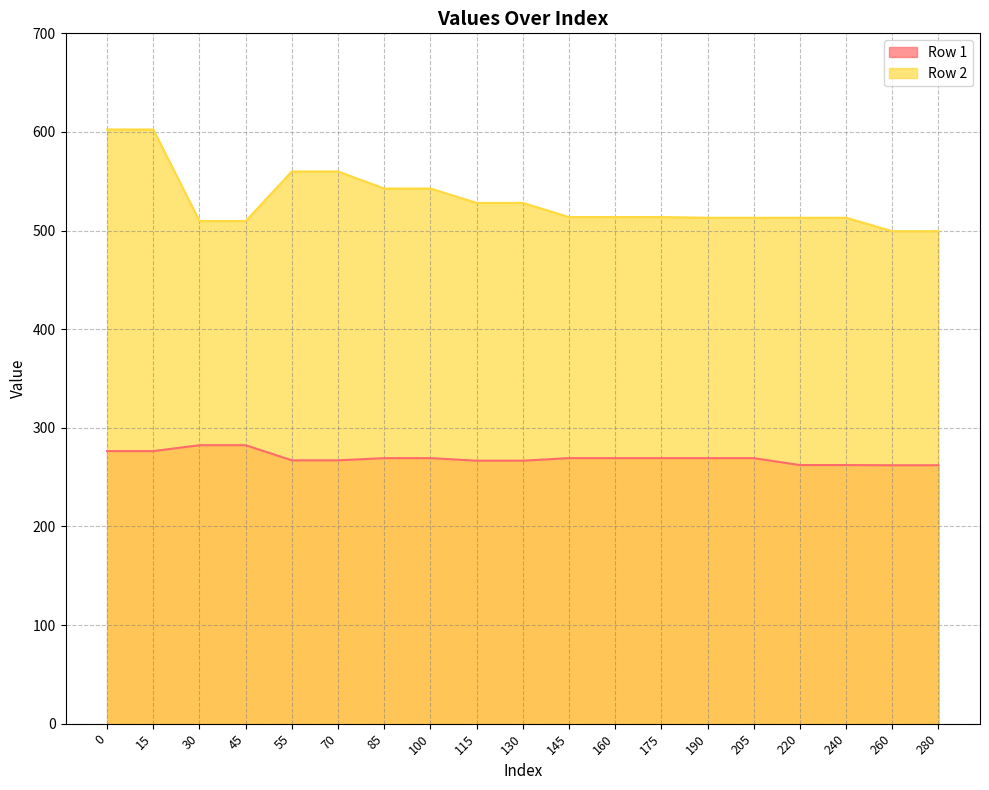

Reading left to right, what are all the values shown in this chart?

Row 1: 0=276.4	15=276.4	30=282.4	45=282.4	55=267.0	70=267.0	85=269.3	100=269.3	115=266.7	130=266.7	145=269.3	160=269.3	175=269.3	190=269.3	205=269.3	220=262.2	240=262.2	260=262.0	280=262.0
Row 2: 0=602.5	15=602.5	30=509.6	45=509.6	55=559.9	70=559.9	85=542.6	100=542.6	115=528.0	130=528.0	145=513.7	160=513.7	175=513.7	190=513.0	205=513.0	220=513.0	240=513.0	260=499.4	280=499.4